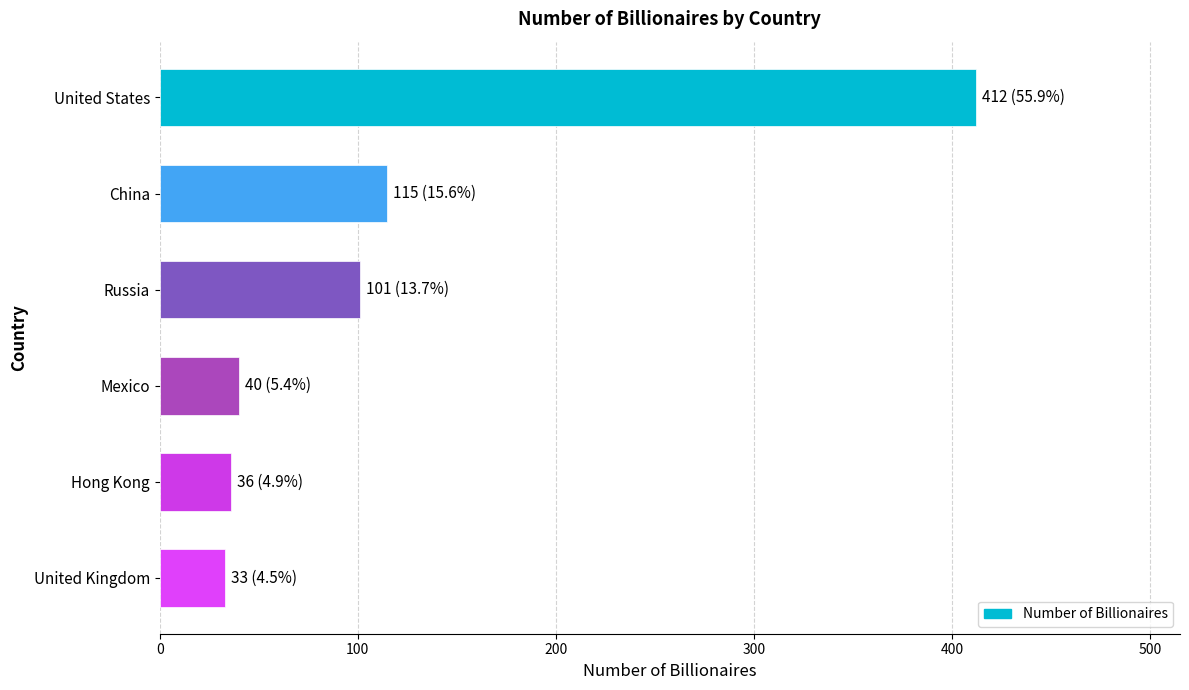

The chart shows a value of 101 at Russia. True or false?

True